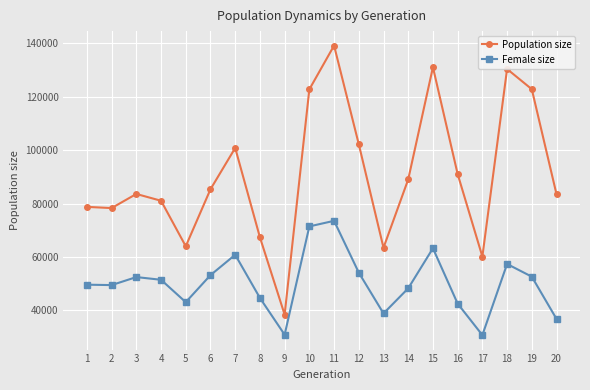

True or false: Female size has a value of 44618 at 8.

True